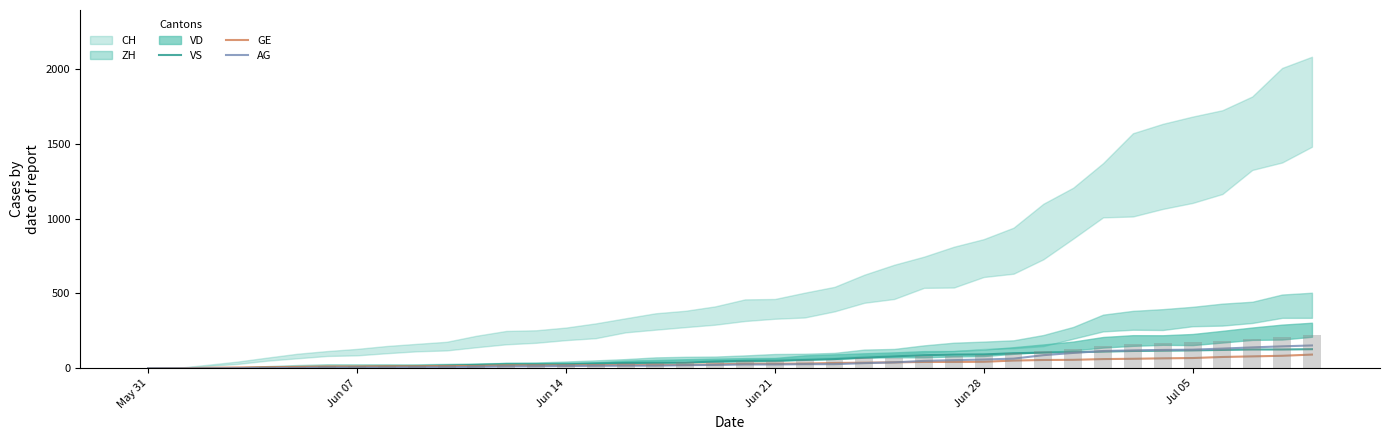

Where does the VS series first go above 50?

Jun 21